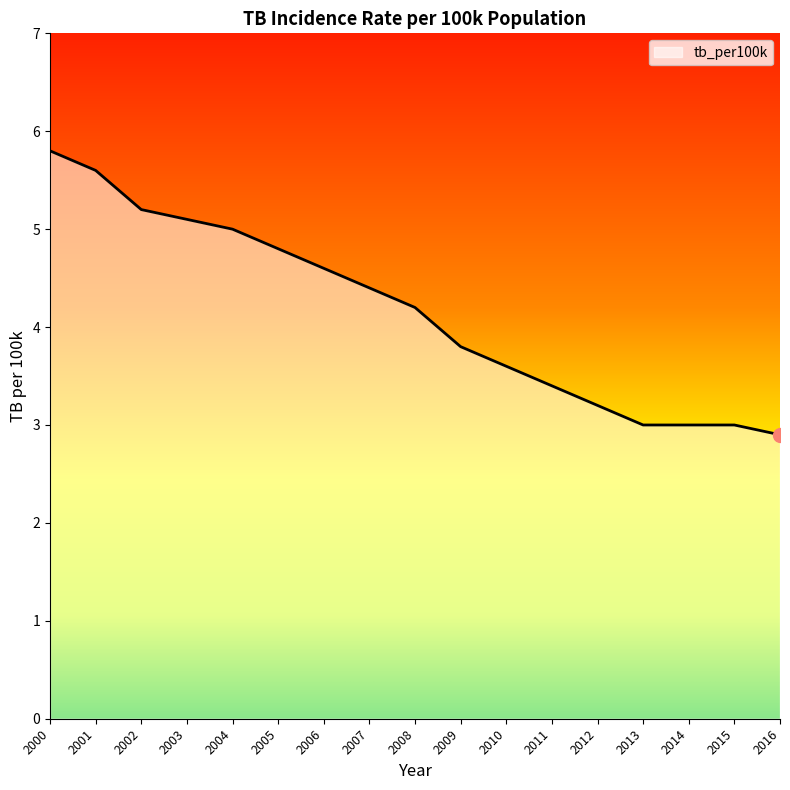

True or false: the data has more than 1 interior local peaks.

False